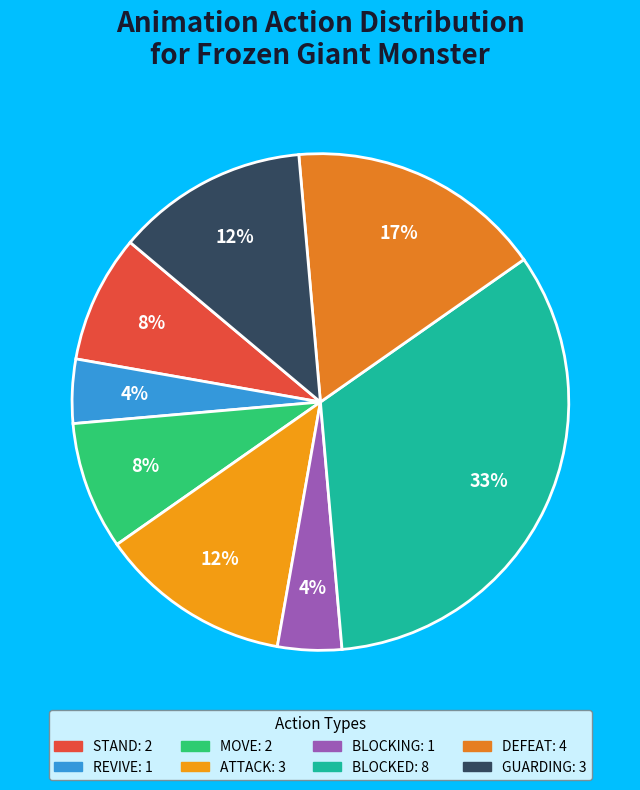

Count the number of slices in the pie.

8